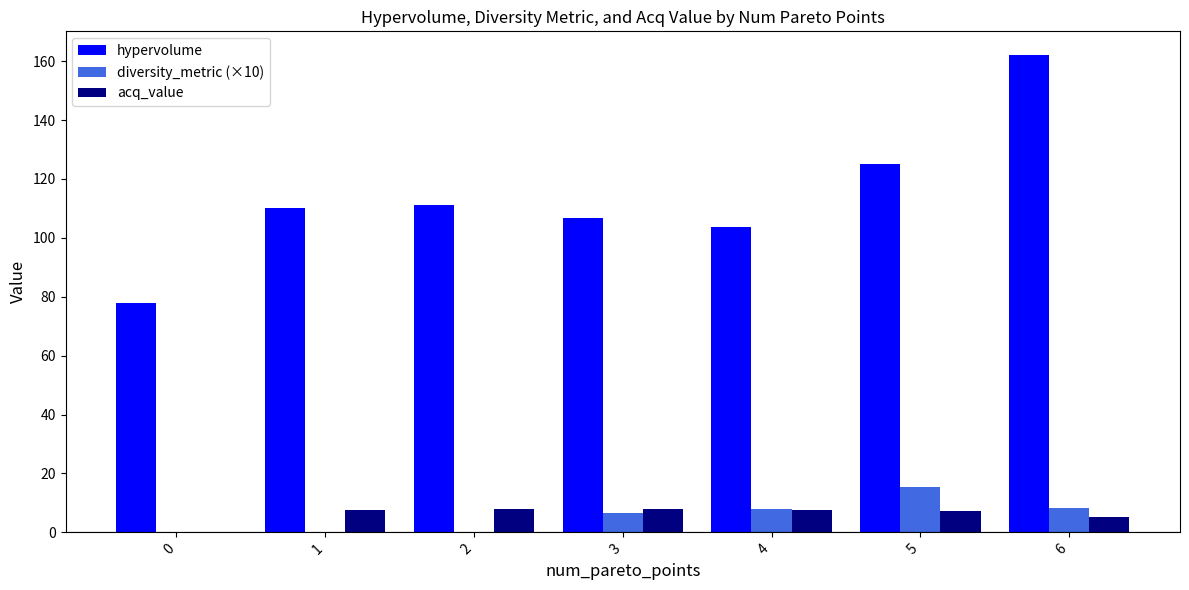

What is the maximum value for diversity_metric (×10)?

15.4